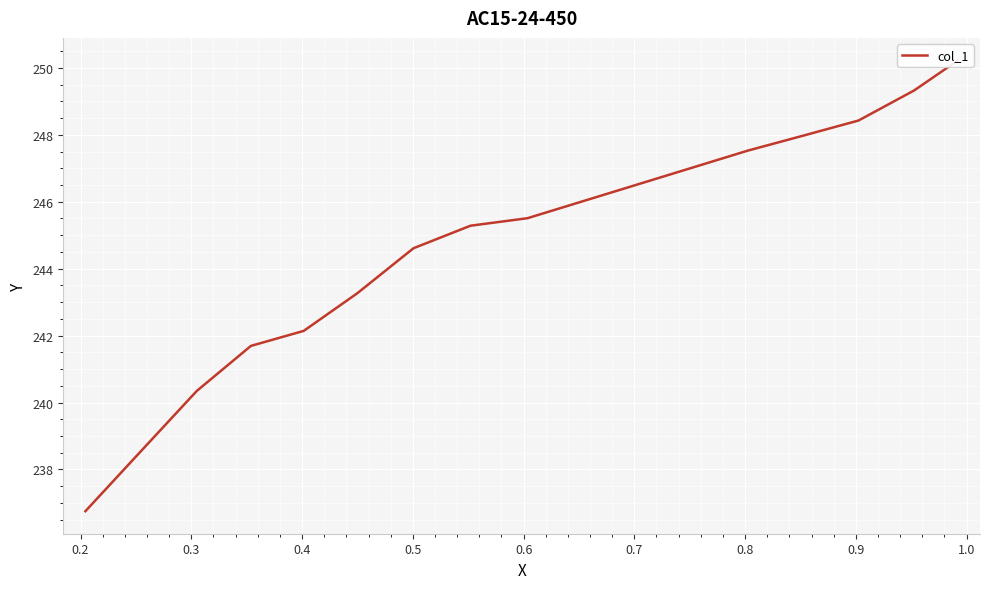

True or false: there are more than 0 points higher than both neighbors.

False